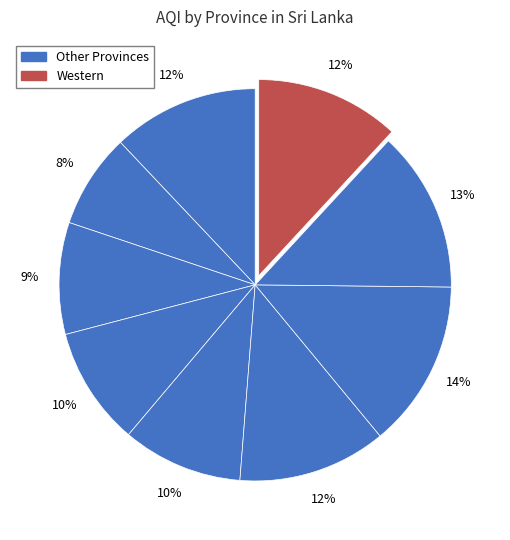

How many slices are in this pie chart?

9